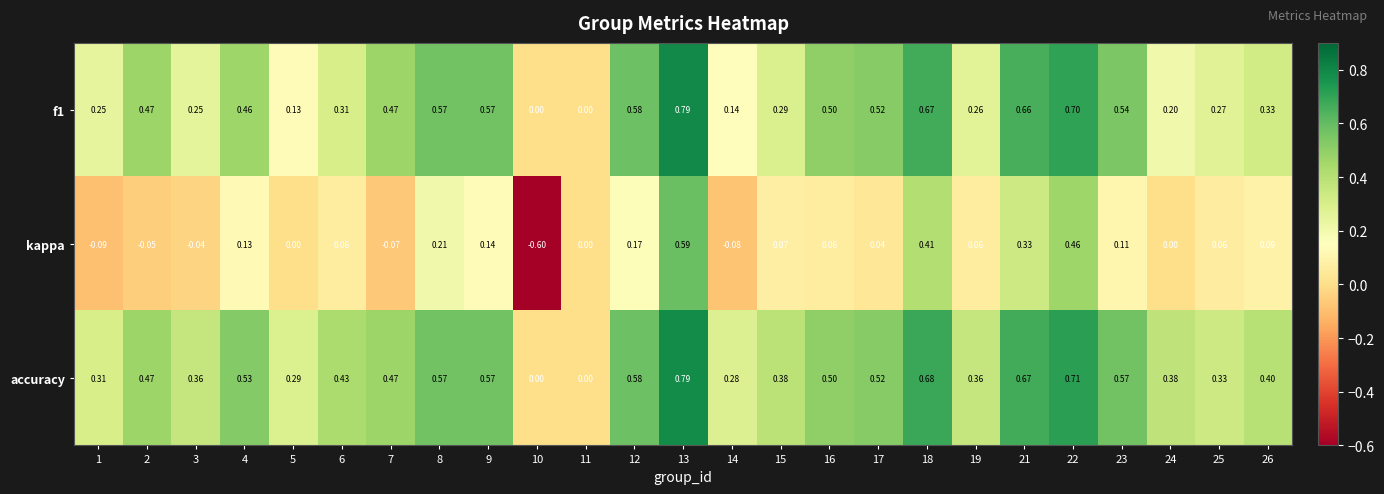

Rank the series at 14 from lowest to highest value.

kappa, f1, accuracy